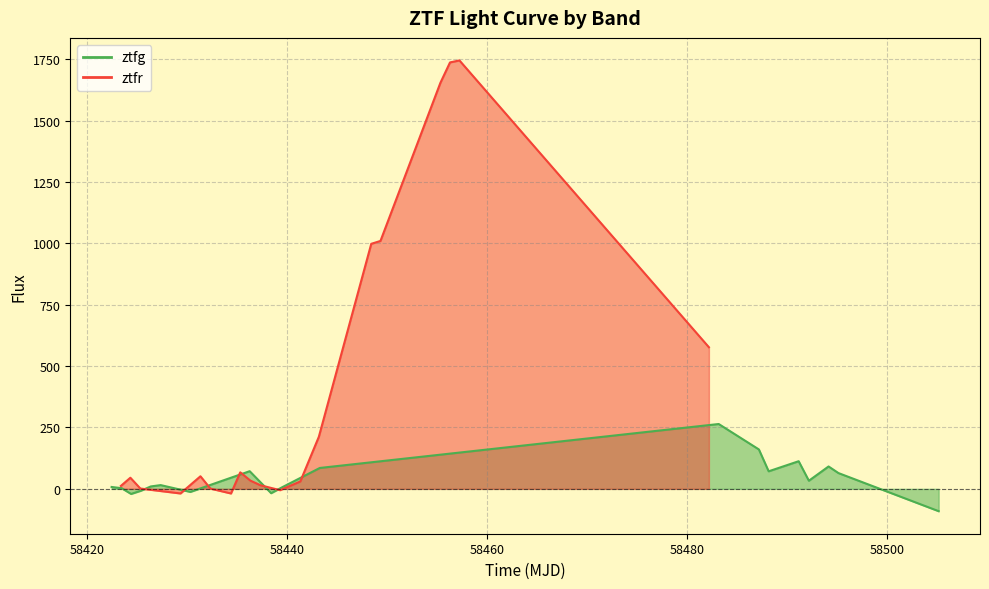

True or false: ztfr has more than 1 points higher than both neighbors.

True